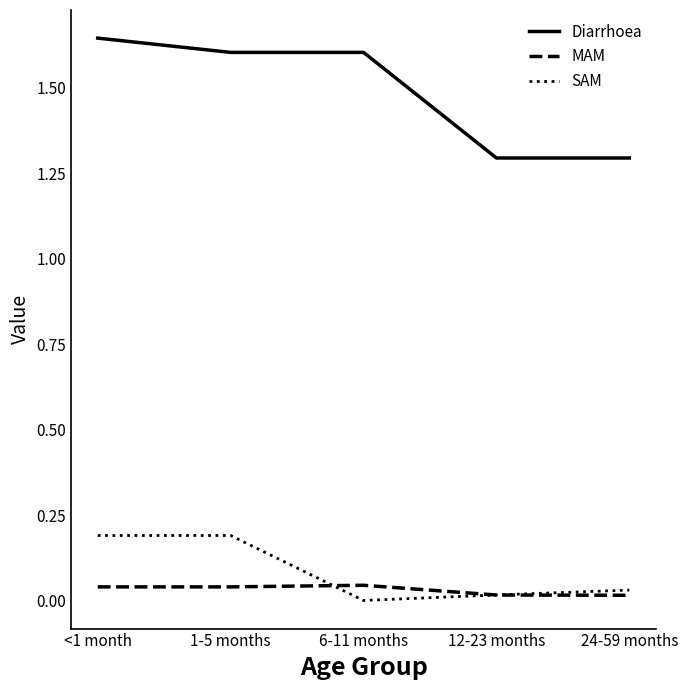

At which category does SAM reach its first local valley?

6-11 months